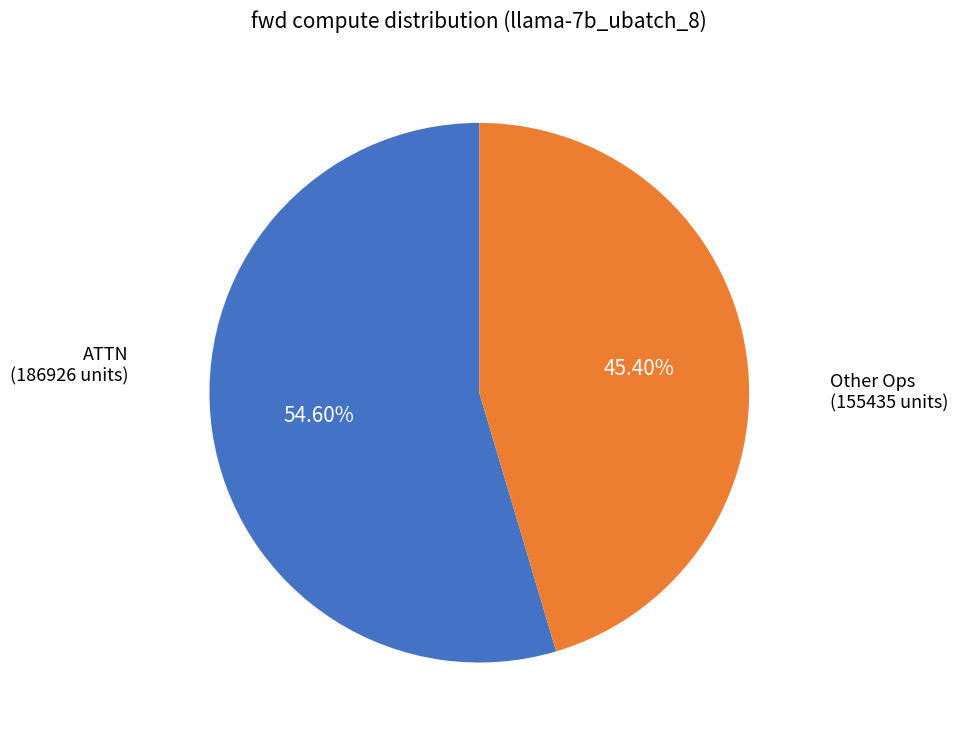

How many slices are in this pie chart?

2